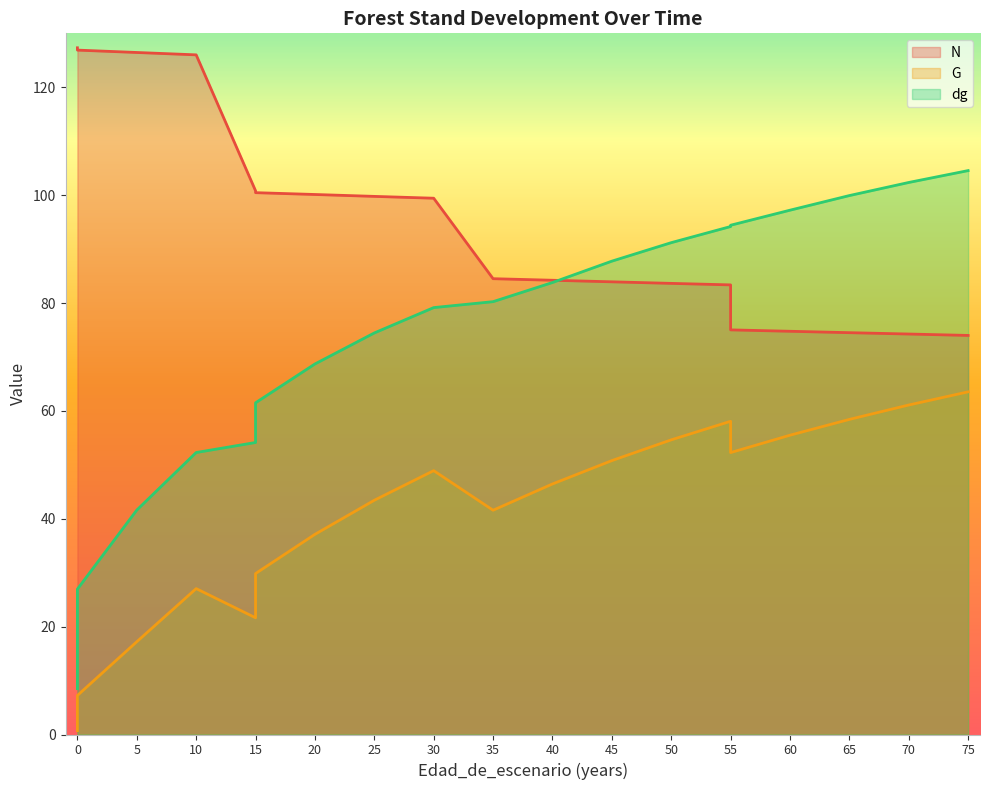

Which series changed the most between 40 and 75?

dg